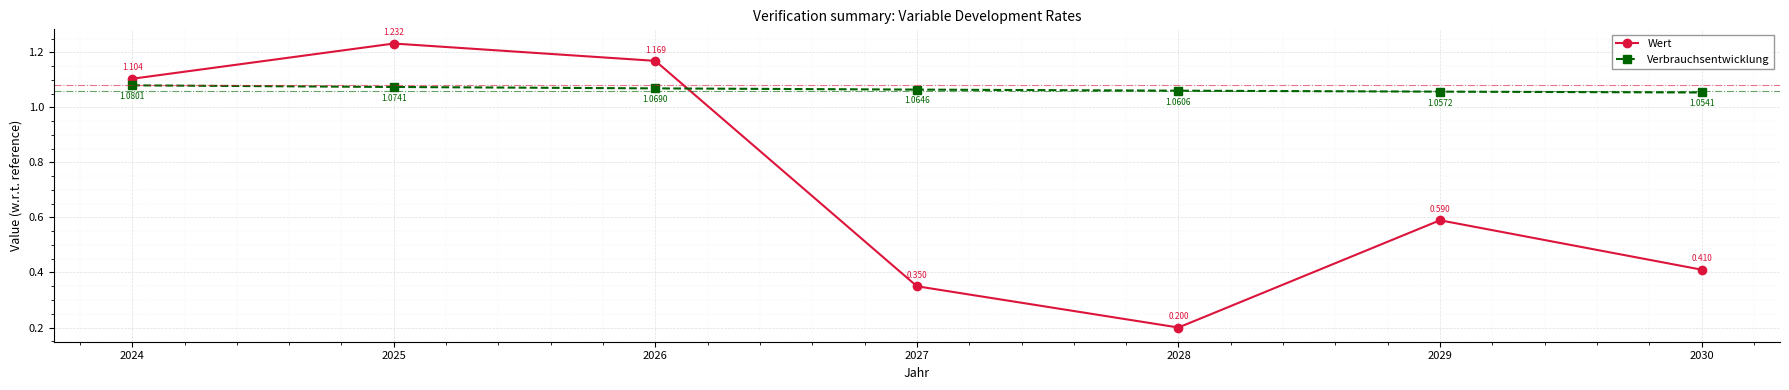

Count the number of categories in the chart.

7